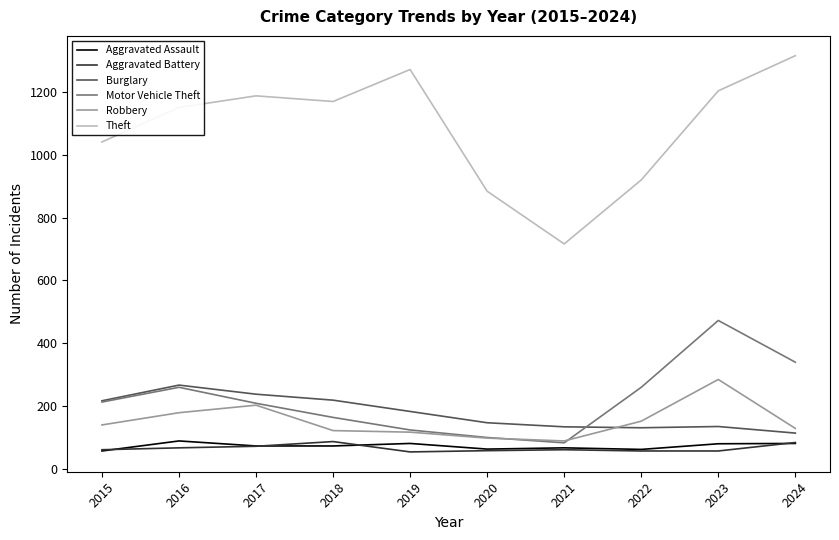

Which series has the largest range (max minus min)?

Theft